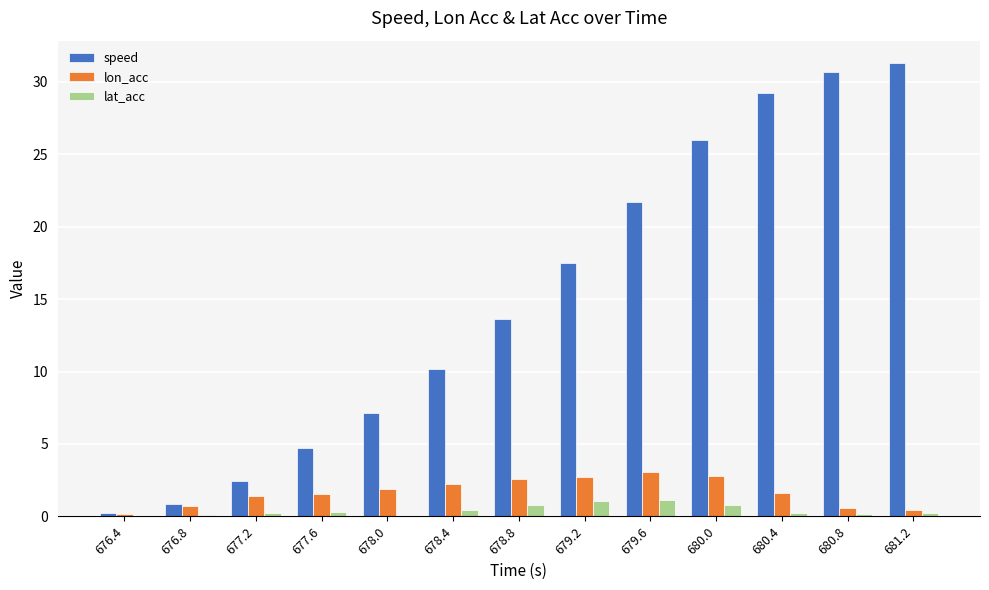

Which series changed the most between 677.6 and 679.2?

speed